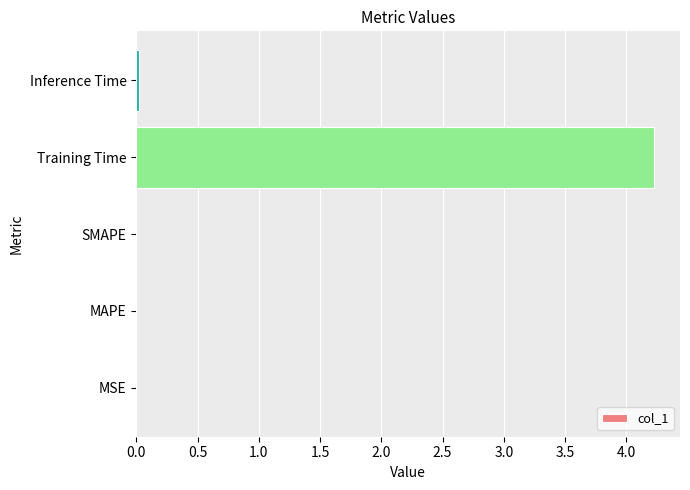

What is the greatest value displayed?

4.2